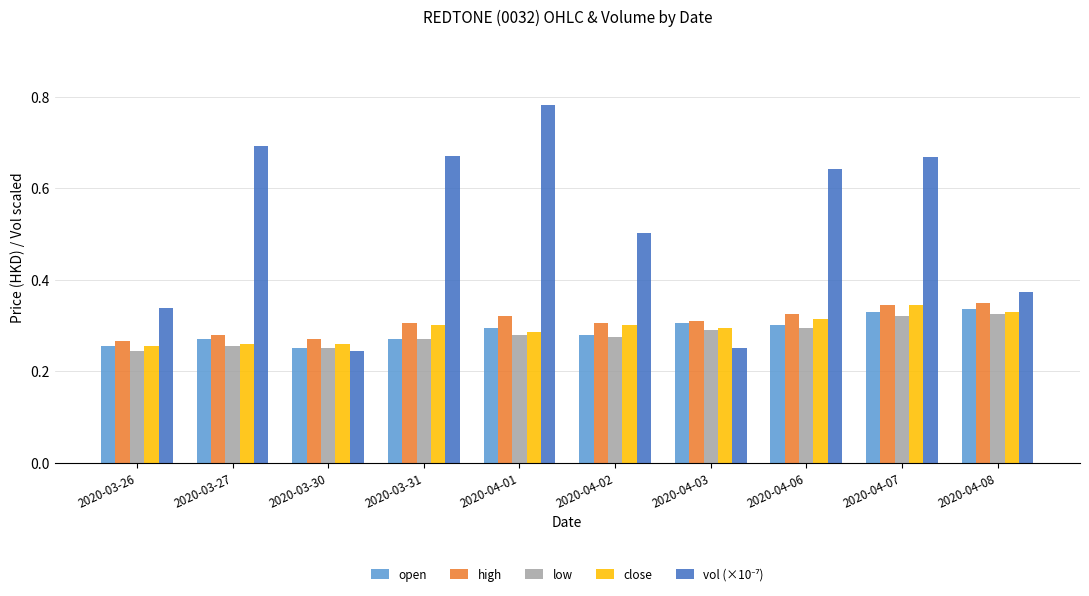

What is the difference between the maximum and minimum values in the close series?

0.1